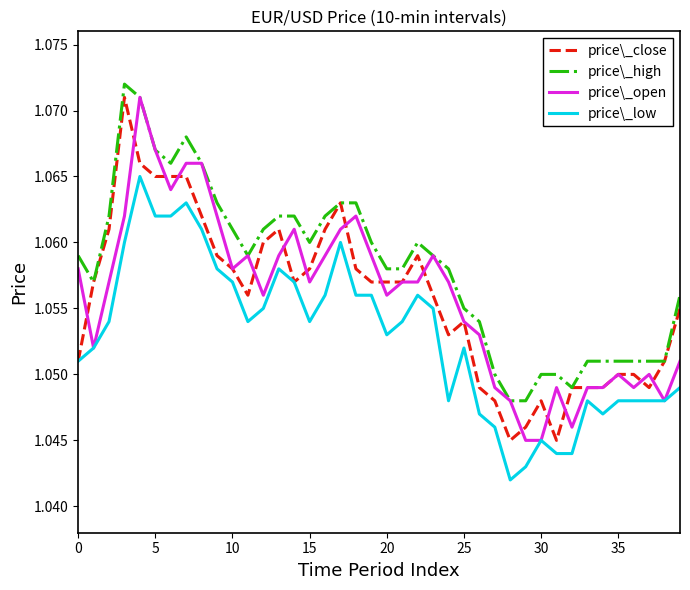

True or false: price\_low and price\_high cross at least once.

False